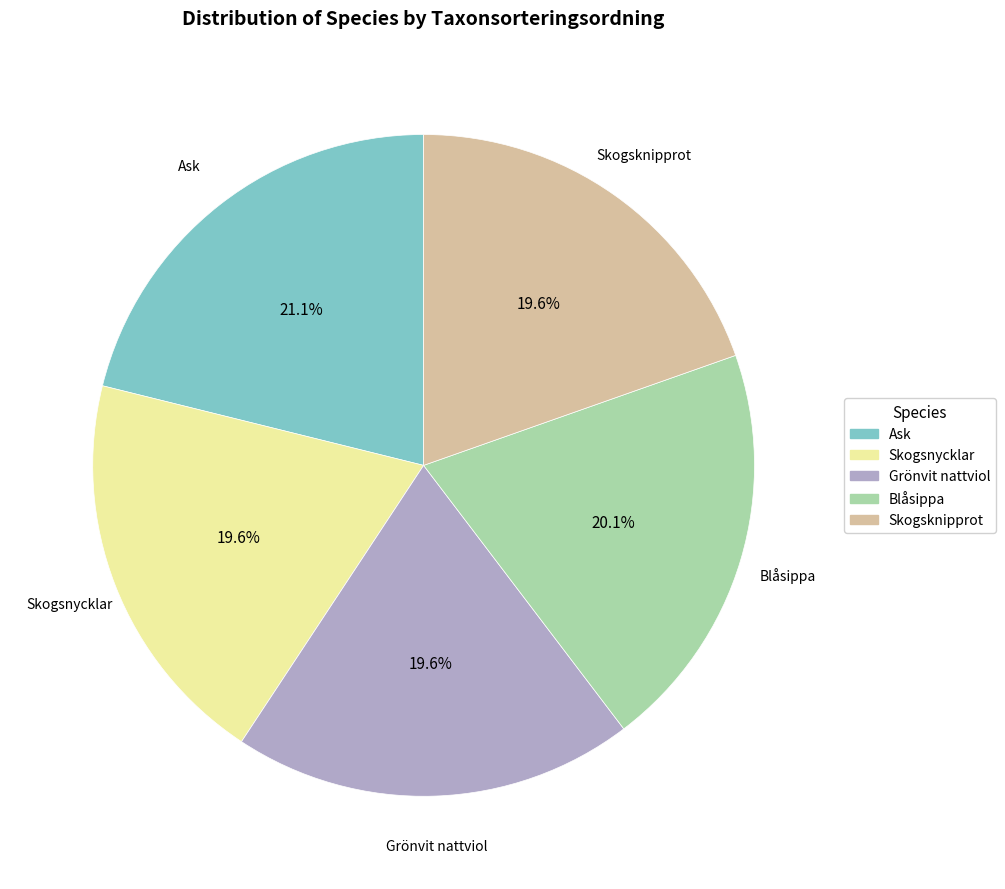

Which slice is the largest?

Ask